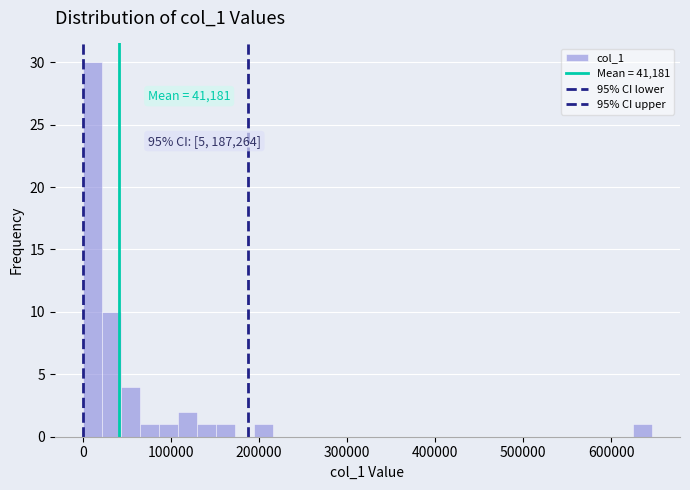

Read against the x-axis, roughly where is the centre of the tallest bar?

10000